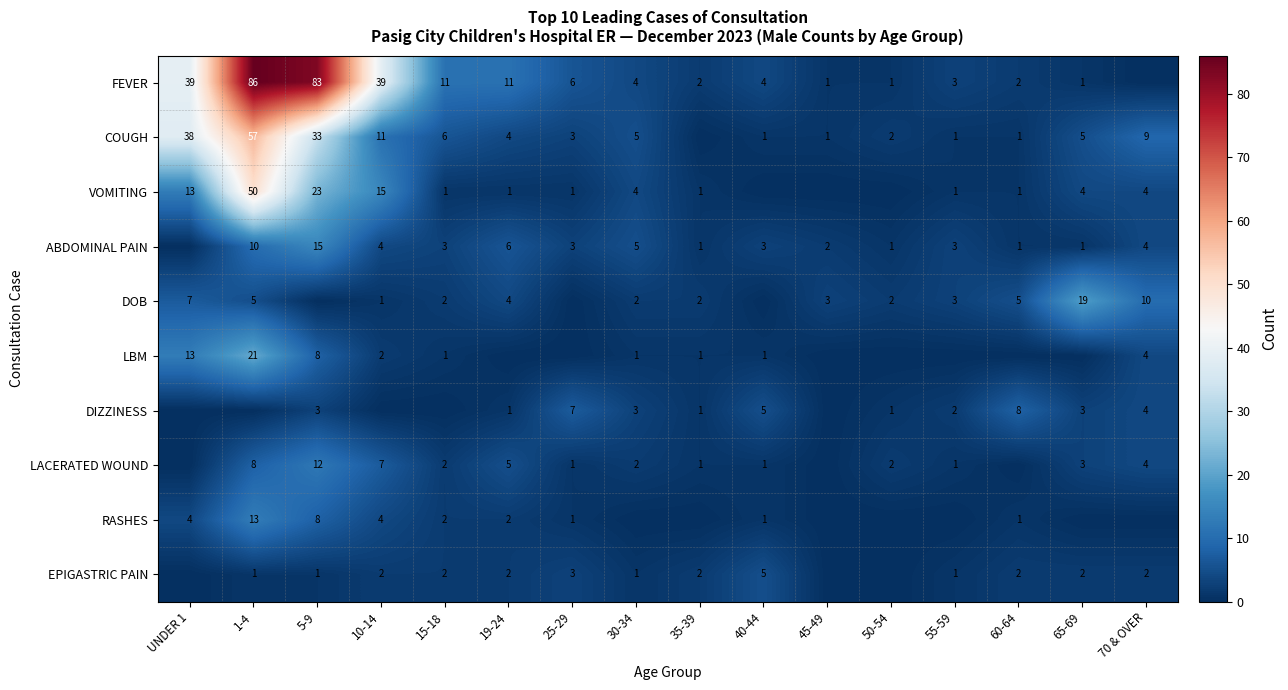

Is the value of EPIGASTRIC PAIN at 30-34 greater than the value of DIZZINESS at 25-29?

No